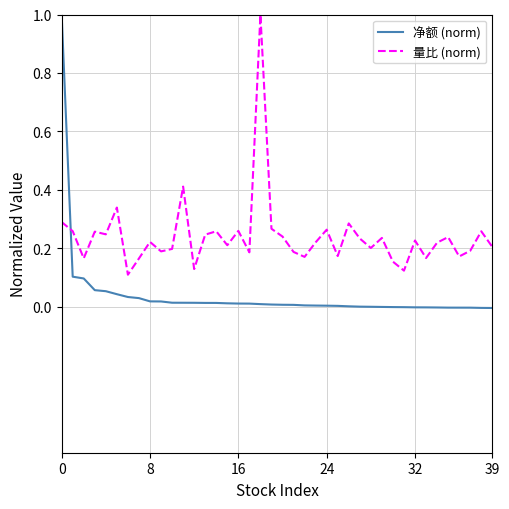

True or false: 量比 (norm) and 净额 (norm) intersect in this chart.

True